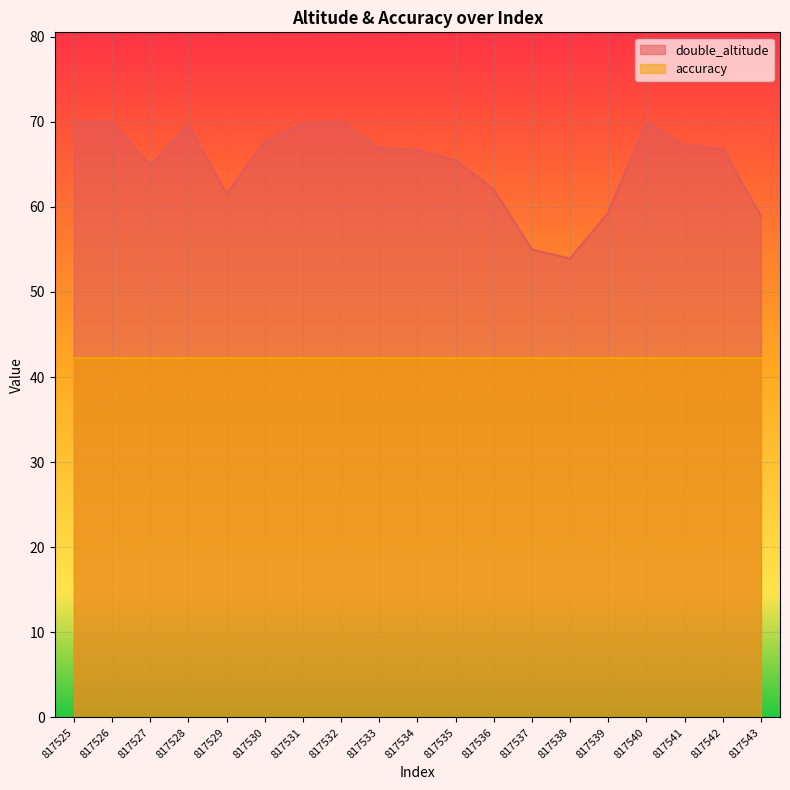

What is the value of the 2nd point from the left?

69.9